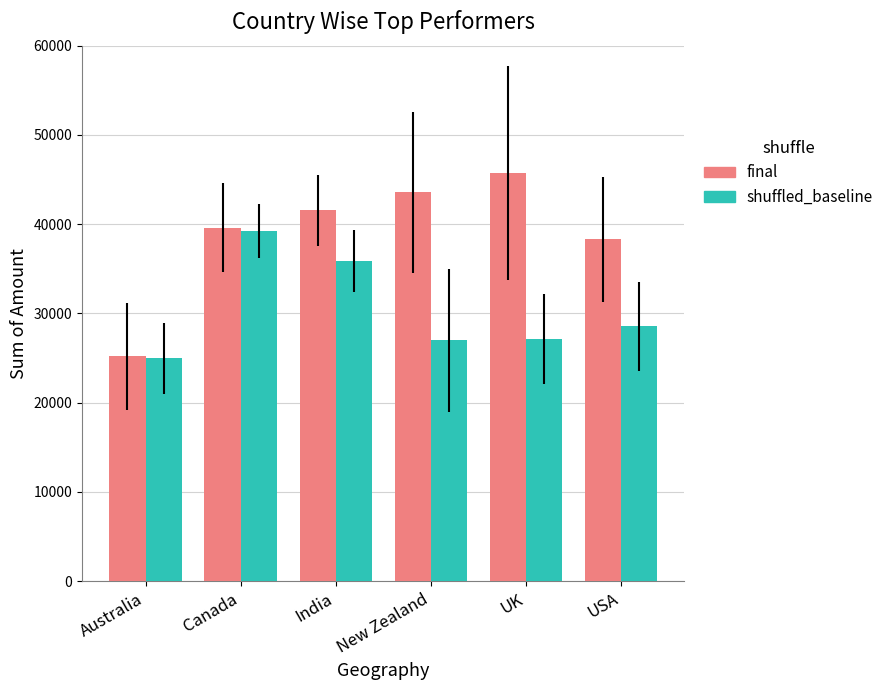

True or false: final has a value of 43568 at New Zealand.

True